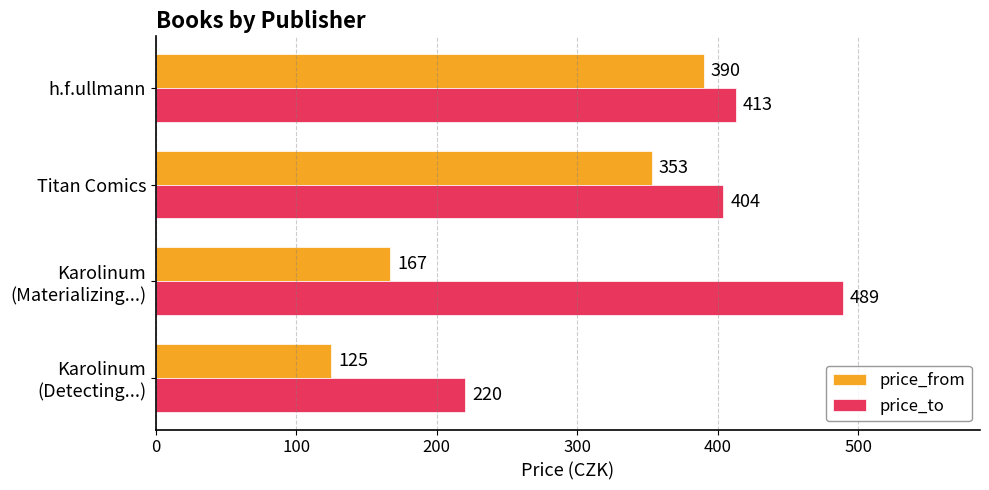

Count the price_from values in the range 167 to 390.

3